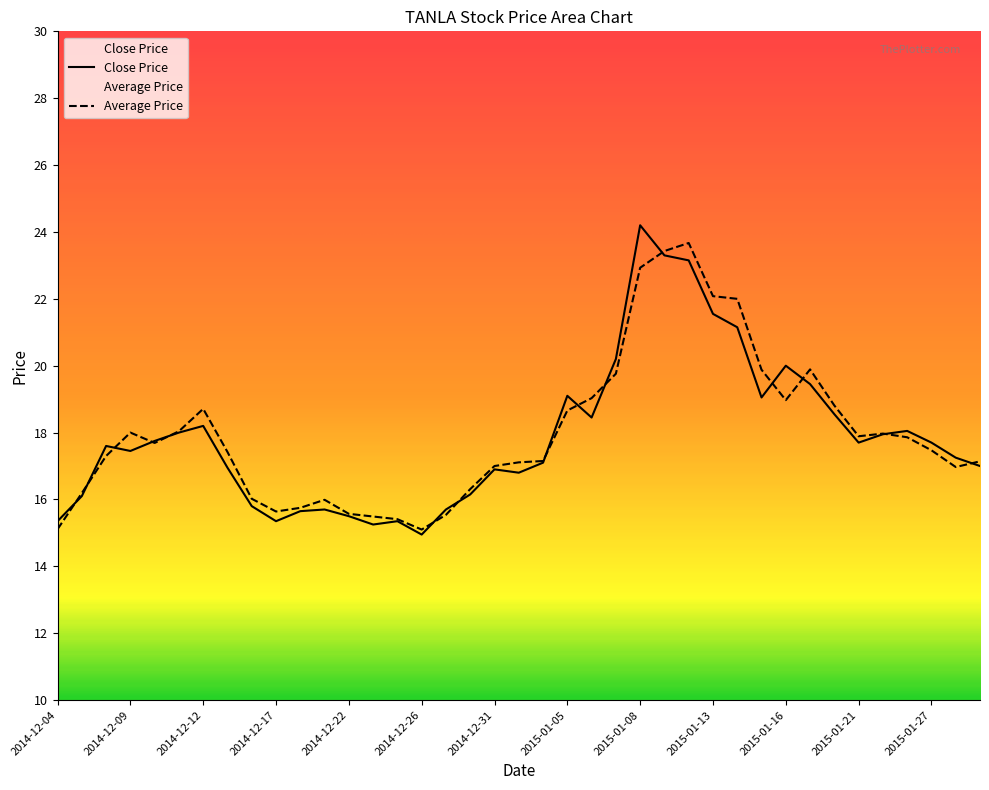

Reading left to right, list all the values displayed in this chart.

Close Price: 15.3	16.1	17.6	17.4	17.8	18.0	18.2	16.9	15.8	15.3	15.7	15.7	15.5	15.2	15.3	14.9	15.7	16.1	16.9	16.8	17.1	19.1	18.4	20.2	24.2	23.3	23.1	21.6	21.1	19.1	20.0	19.4	18.6	17.7	17.9	18.1	17.7	17.2	17.0
Average Price: 15.1	16.2	17.3	18.0	17.7	18.0	18.7	17.4	16.0	15.6	15.8	16.0	15.6	15.5	15.4	15.1	15.5	16.3	17.0	17.1	17.1	18.7	19.0	19.8	22.9	23.4	23.7	22.1	22.0	19.9	19.0	19.9	18.8	17.9	18.0	17.9	17.5	17.0	17.1